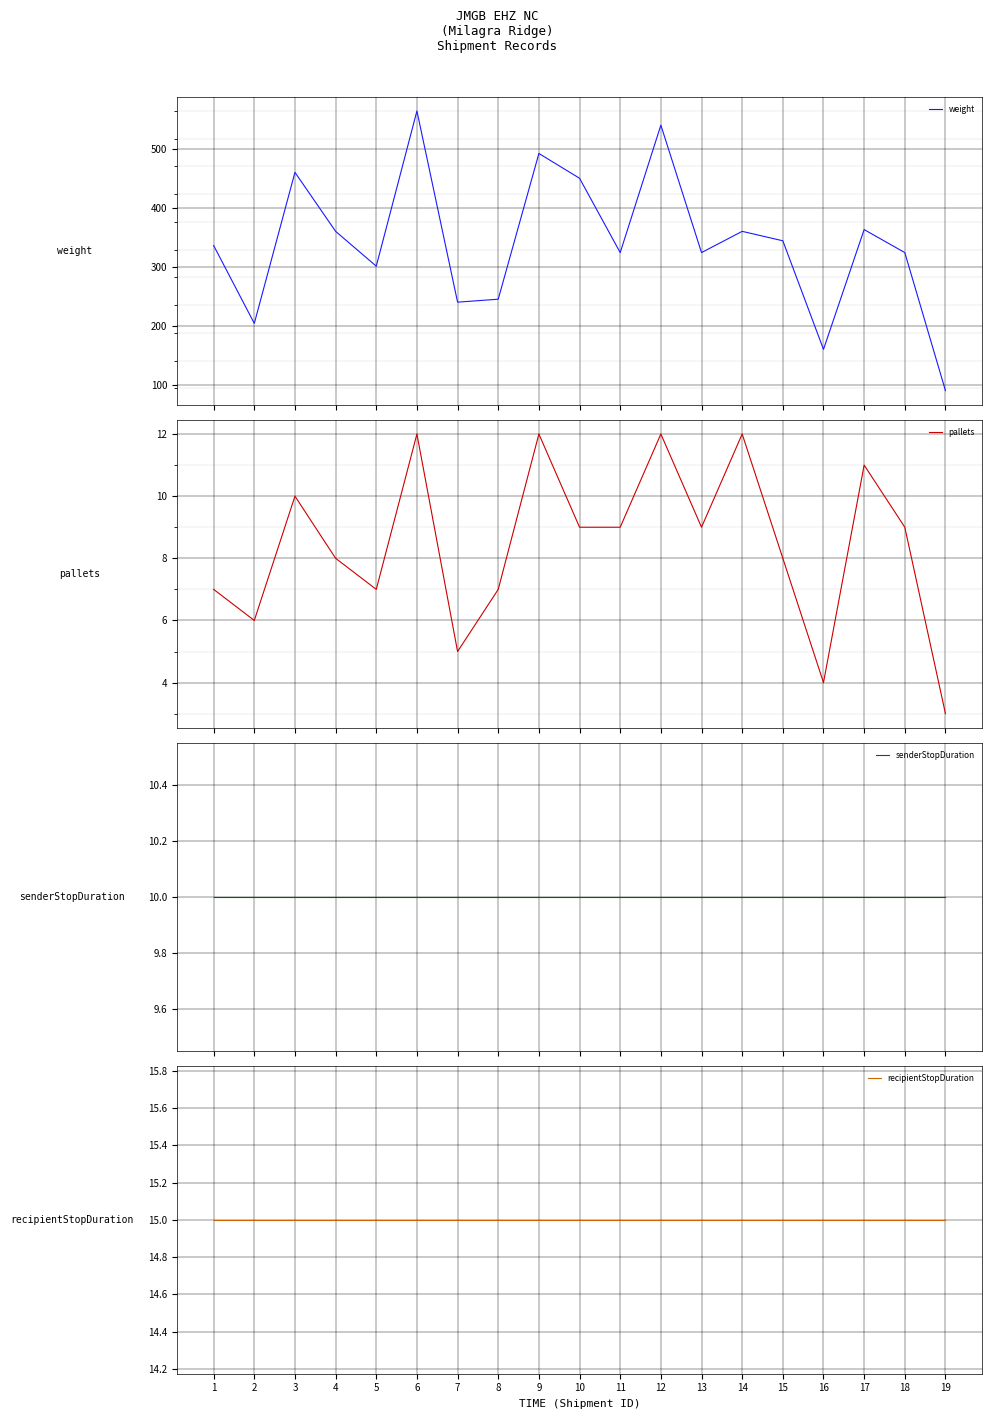

The senderStopDuration series shows 16 at 2. True or false?

False